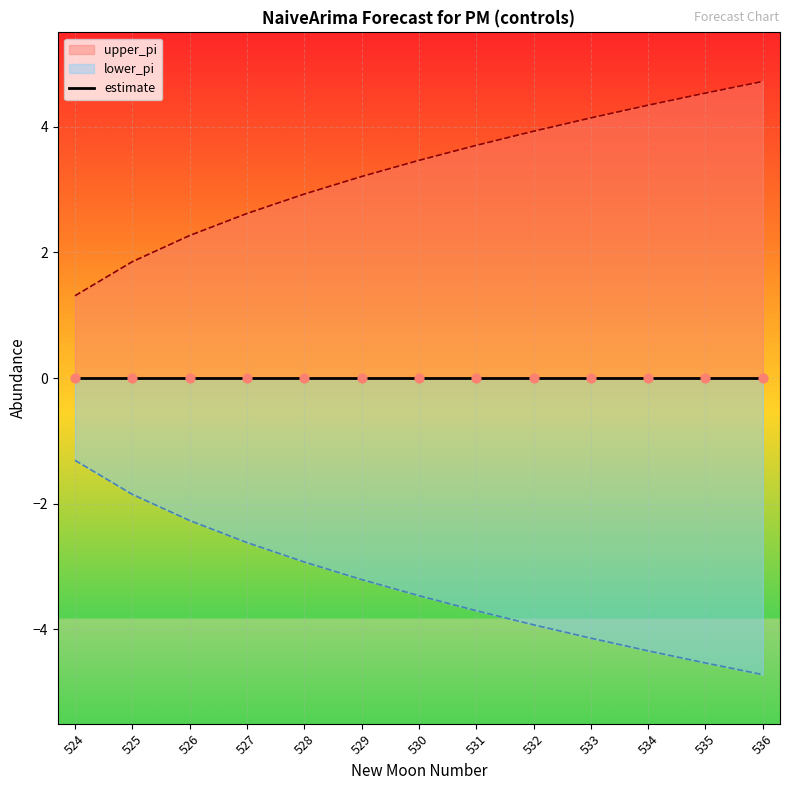

At which category is the sum across all series the highest?

524